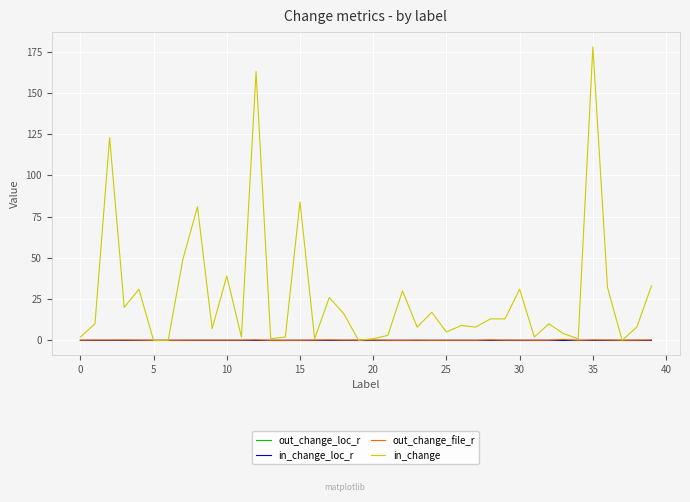

Which series has the largest total across all categories?

in_change